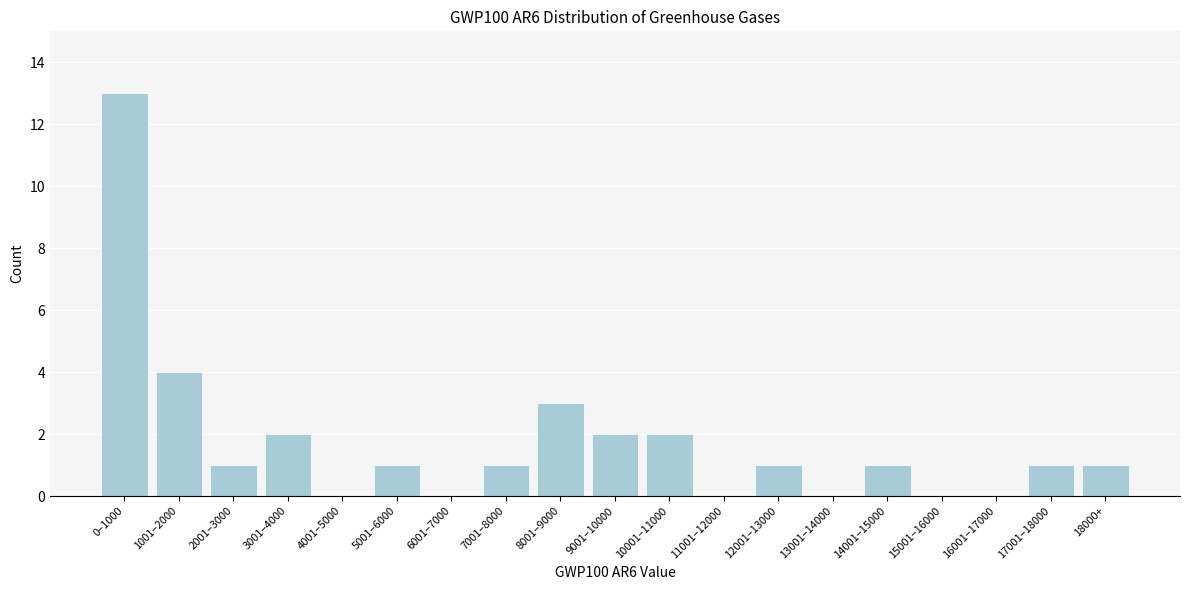

Reading left to right, extract all data points from this chart.

0–1000=13	1001–2000=4	2001–3000=1	3001–4000=2	4001–5000=0	5001–6000=1	6001–7000=0	7001–8000=1	8001–9000=3	9001–10000=2	10001–11000=2	11001–12000=0	12001–13000=1	13001–14000=0	14001–15000=1	15001–16000=0	16001–17000=0	17001–18000=1	18000+=1